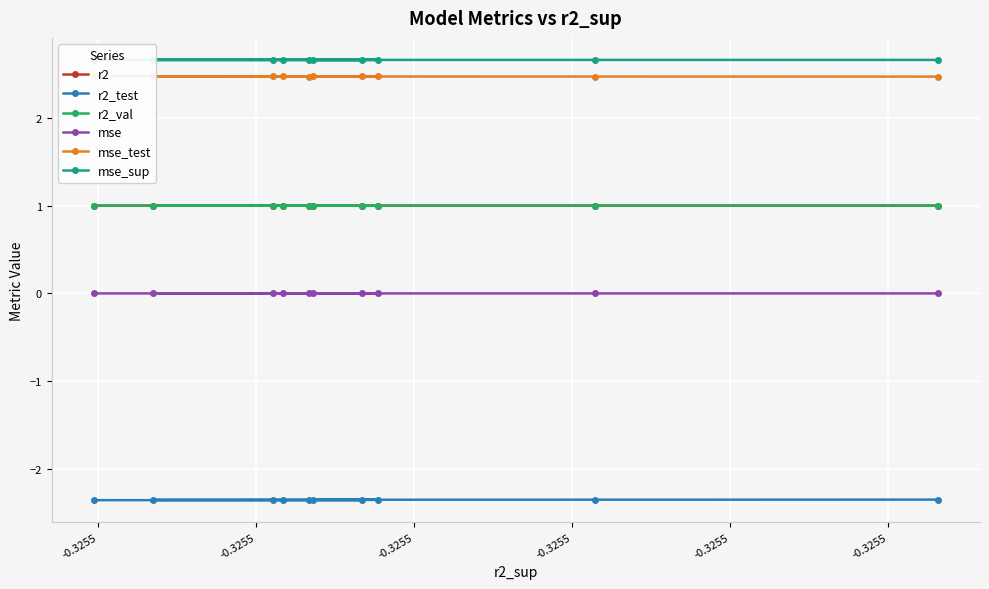

What is the highest value of the mse_sup series?

2.7